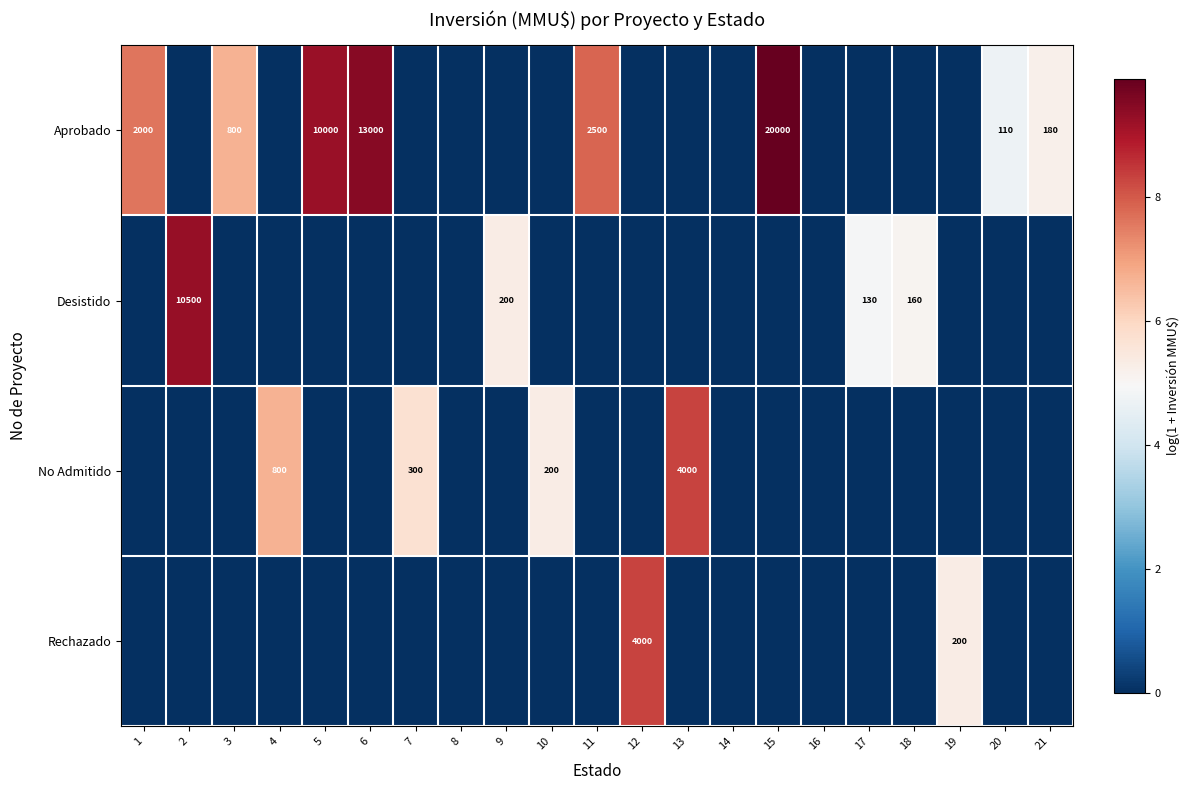

At which category is the sum across all series the highest?

15